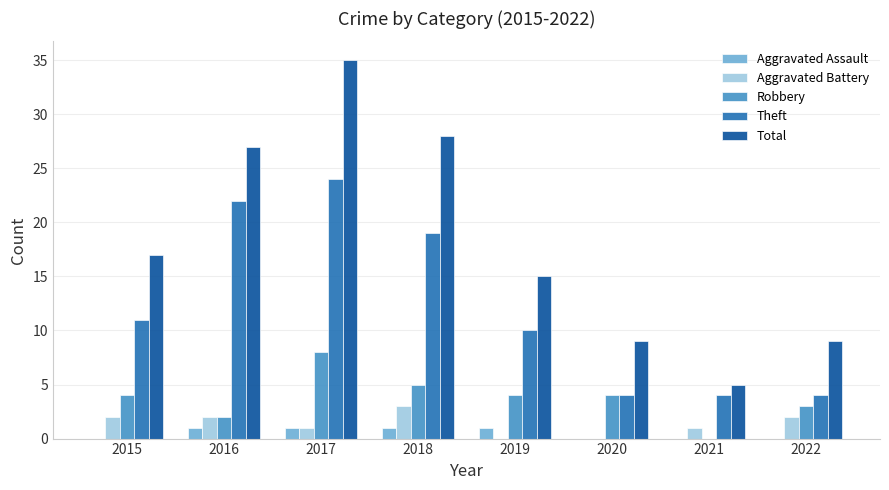

How many categories are shown in the chart?

8